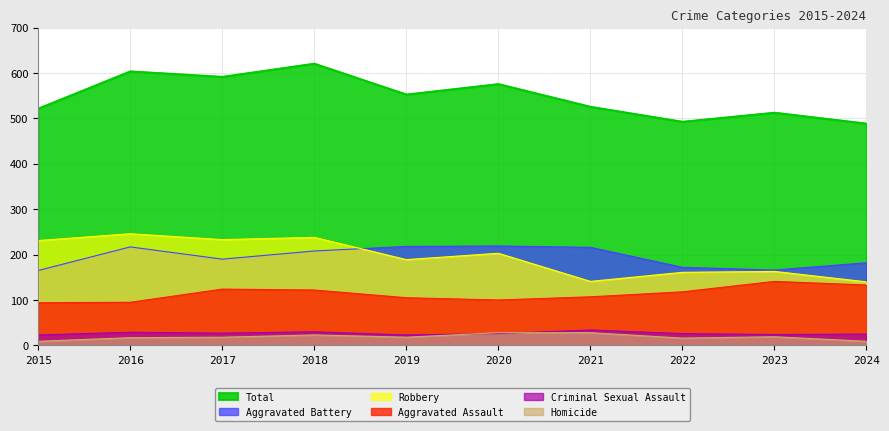

What is the value of the Aggravated Battery point at the 1st from the left?

165